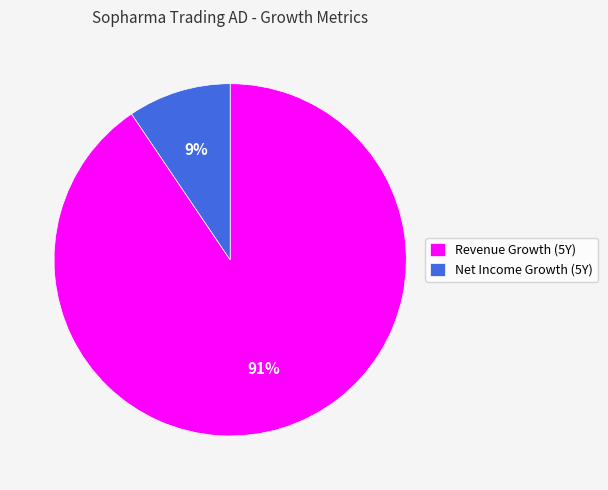

How many slices are in this pie chart?

2